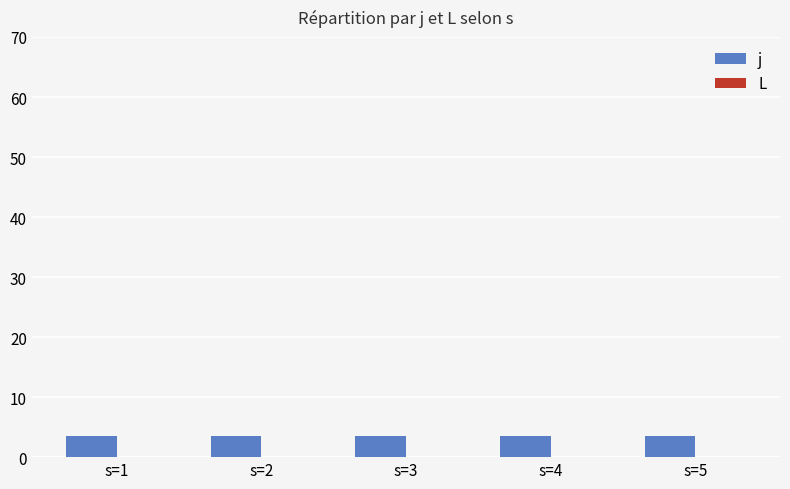

What are all the series names shown in the legend?

j, L